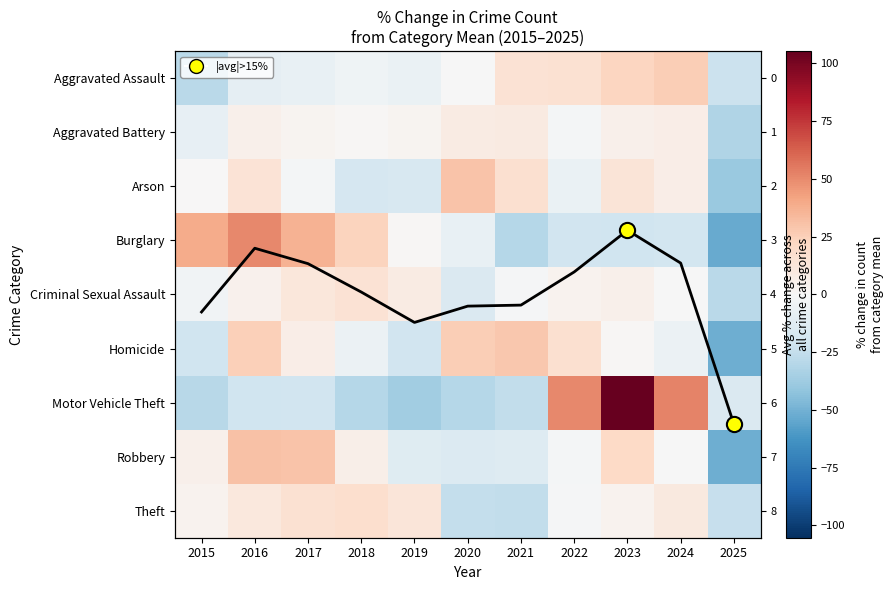

What is the difference between the second highest and minimum values in the Theft series?

42.6